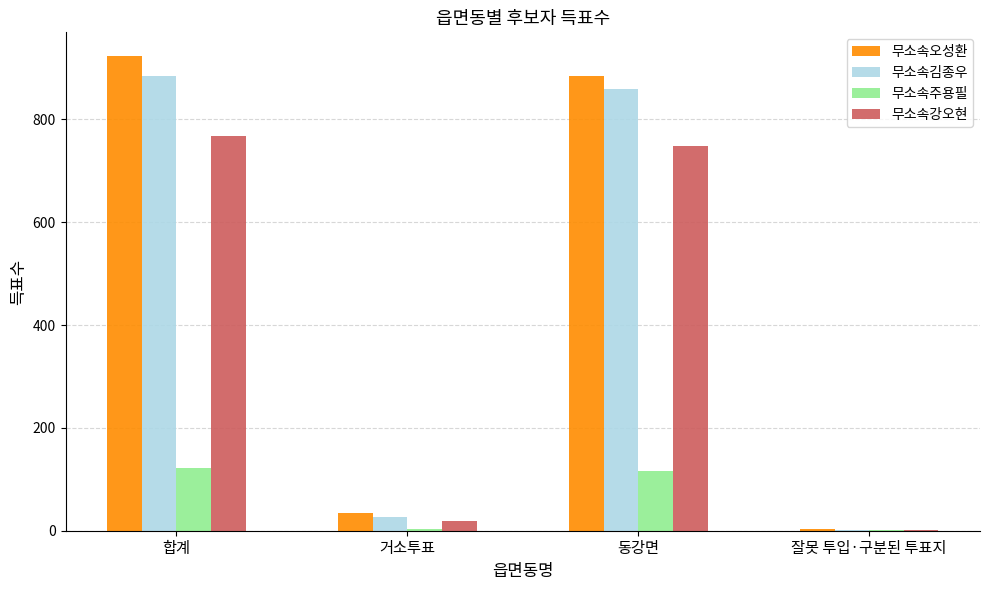

The 무소속강오현 series shows 1282 at 합계. True or false?

False